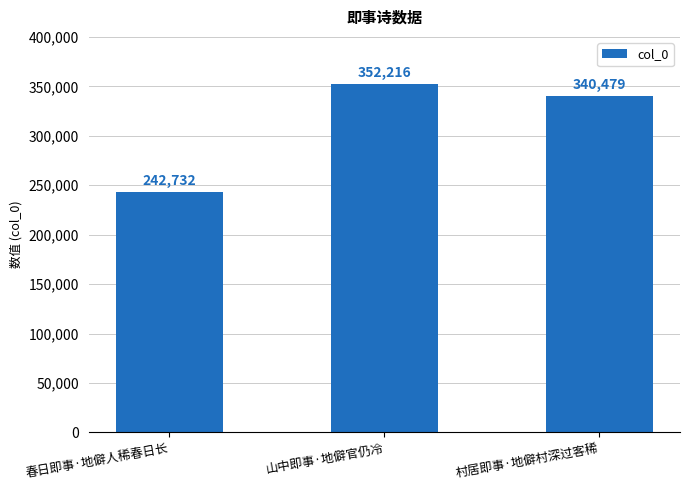

What is the change in value from 春日即事·地僻人稀春日长 to 山中即事·地僻官仍冷?

+109484